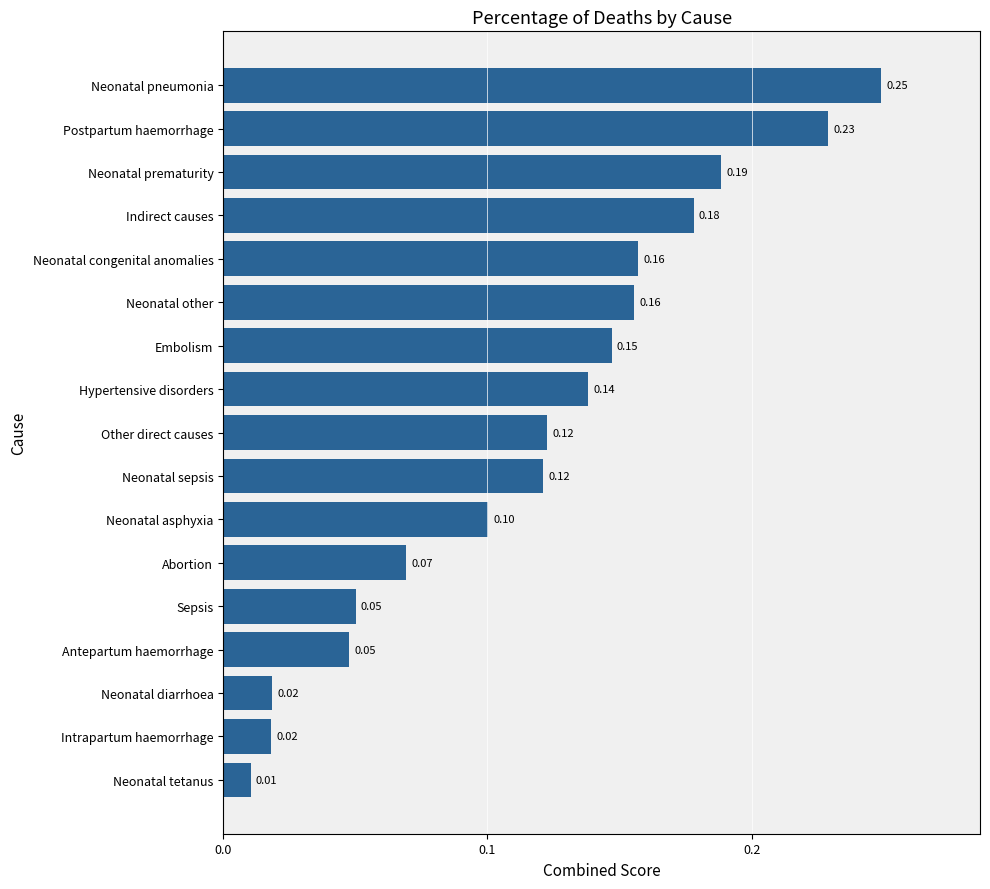

What is the sum of all values?

2.0